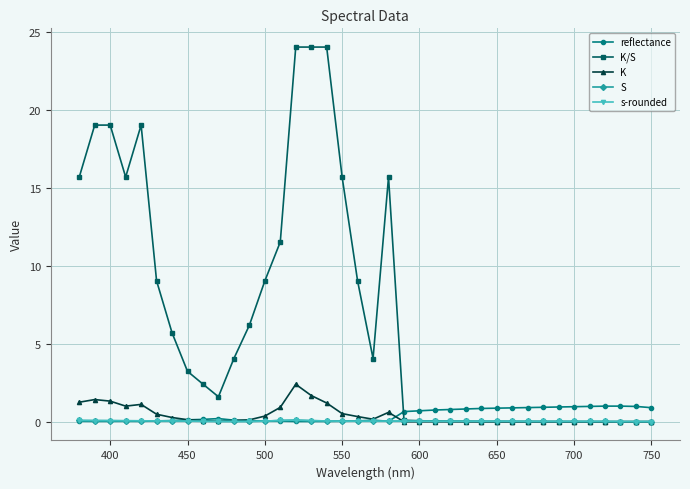

What is the value of the K/S point at the 19th from the left?

9.0